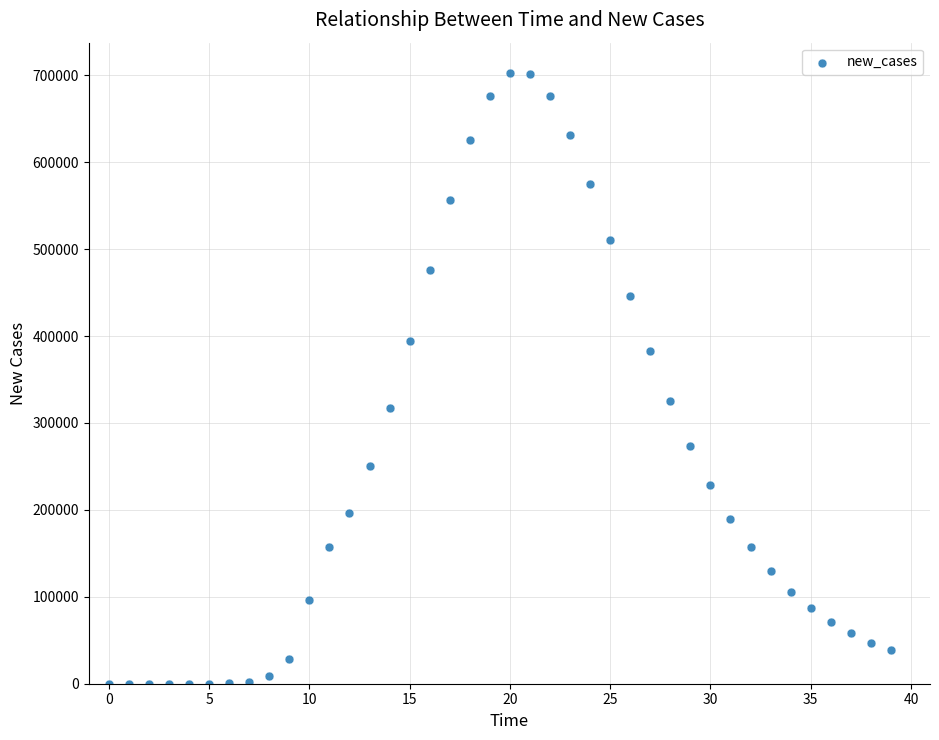

What is the range of Y values (max minus min)?

702475.8